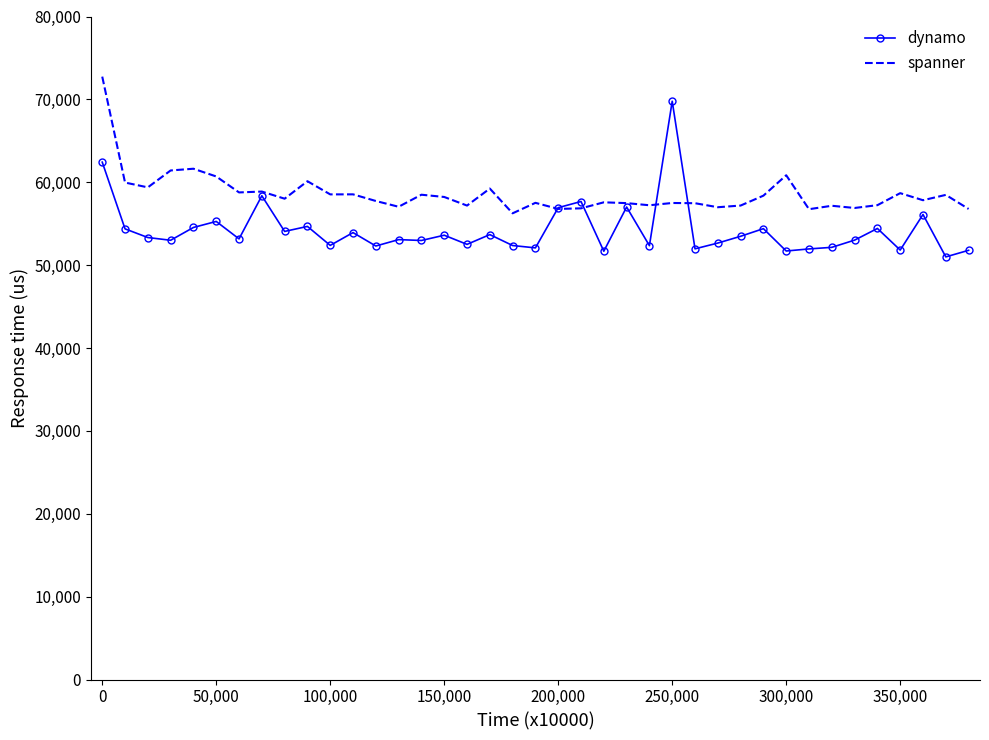

Rank the series by their average value, from lowest to highest.

dynamo, spanner